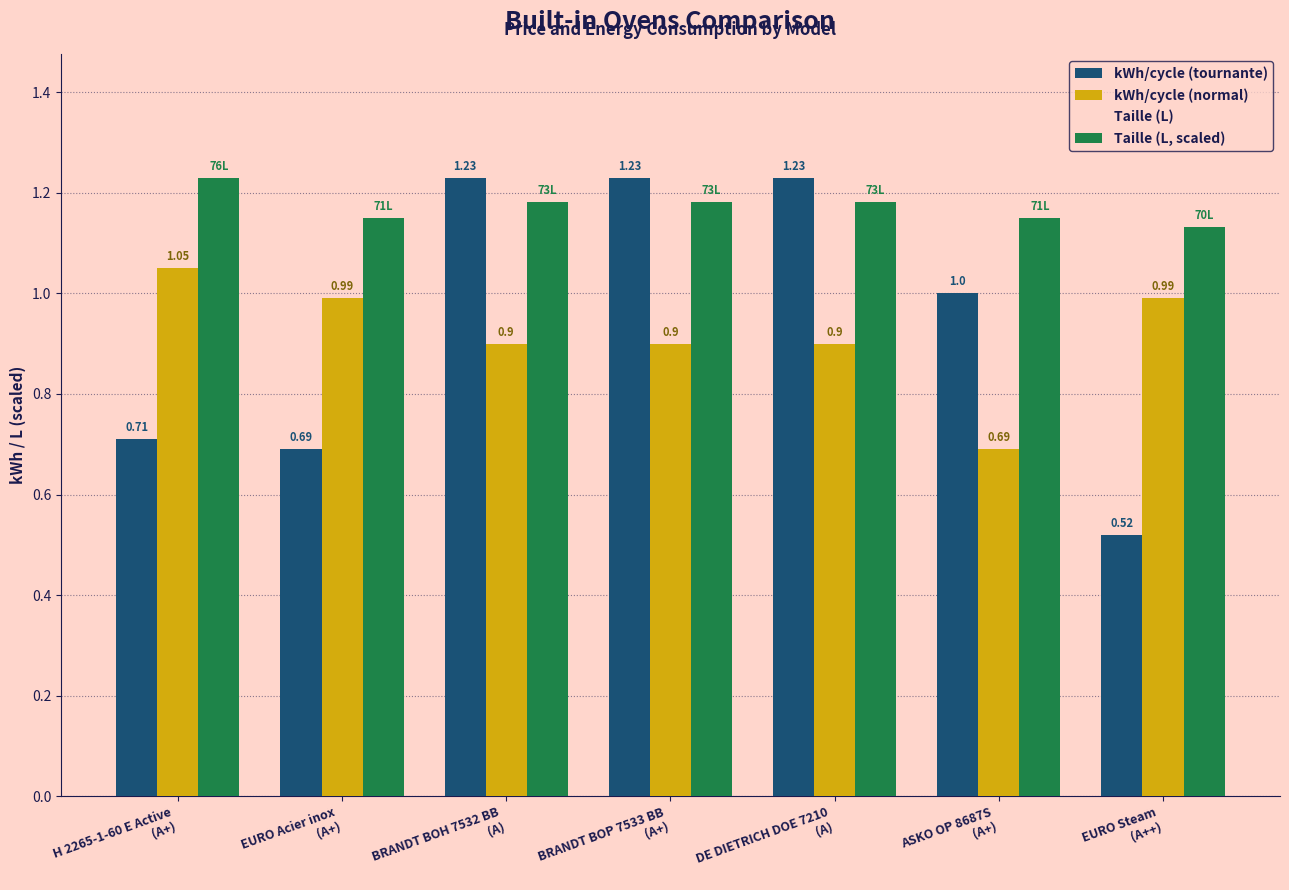

At which label is Taille (L, scaled) closest to 1?

EURO Steam
(A++)